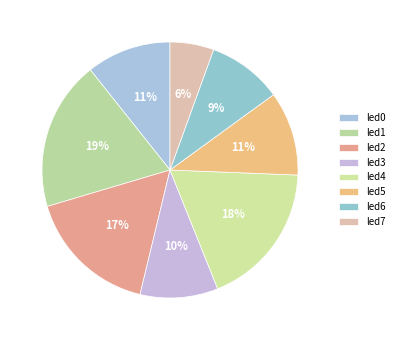

What is the total percentage of led1 and led5?

29.5%